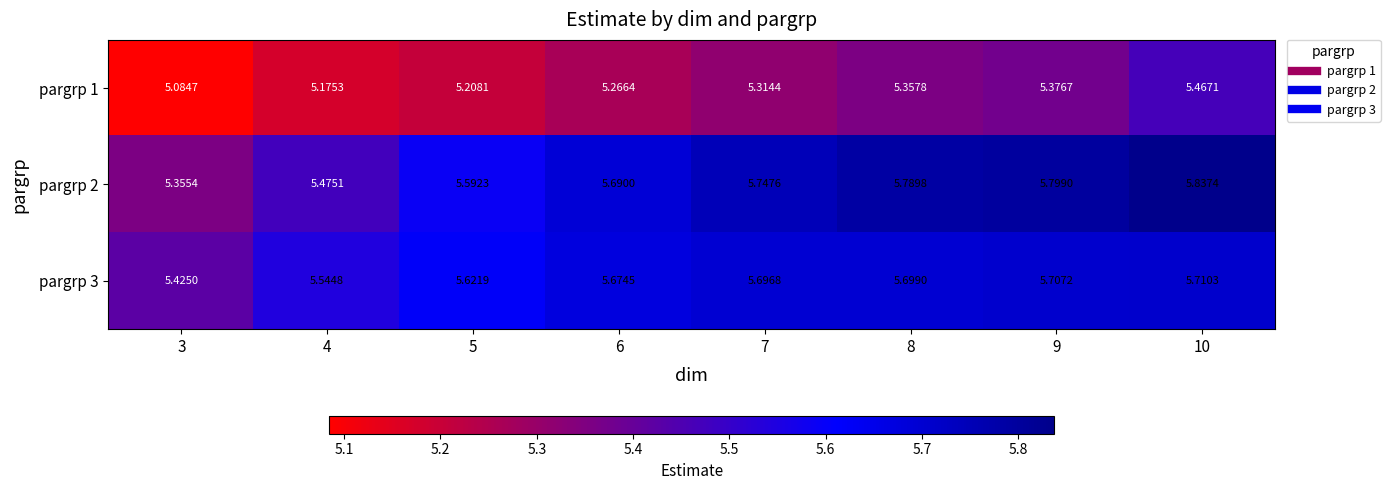

How many data points does each series have?

8